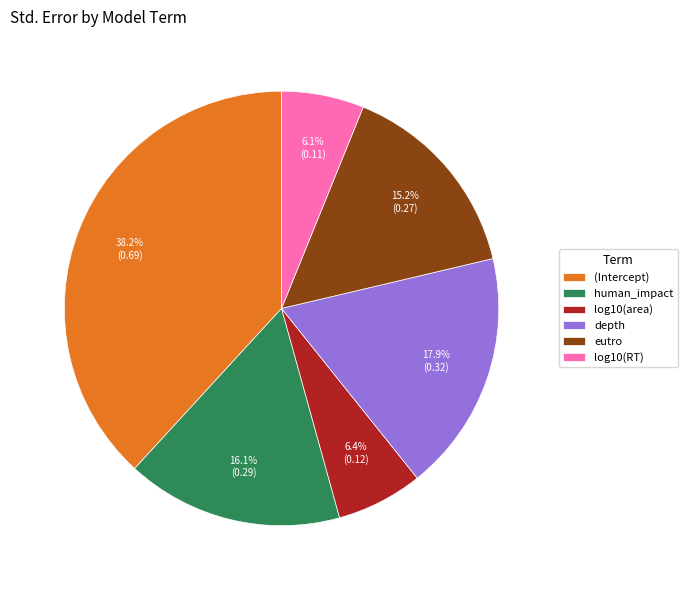

Between log10(area) and (Intercept), which is larger?

(Intercept)